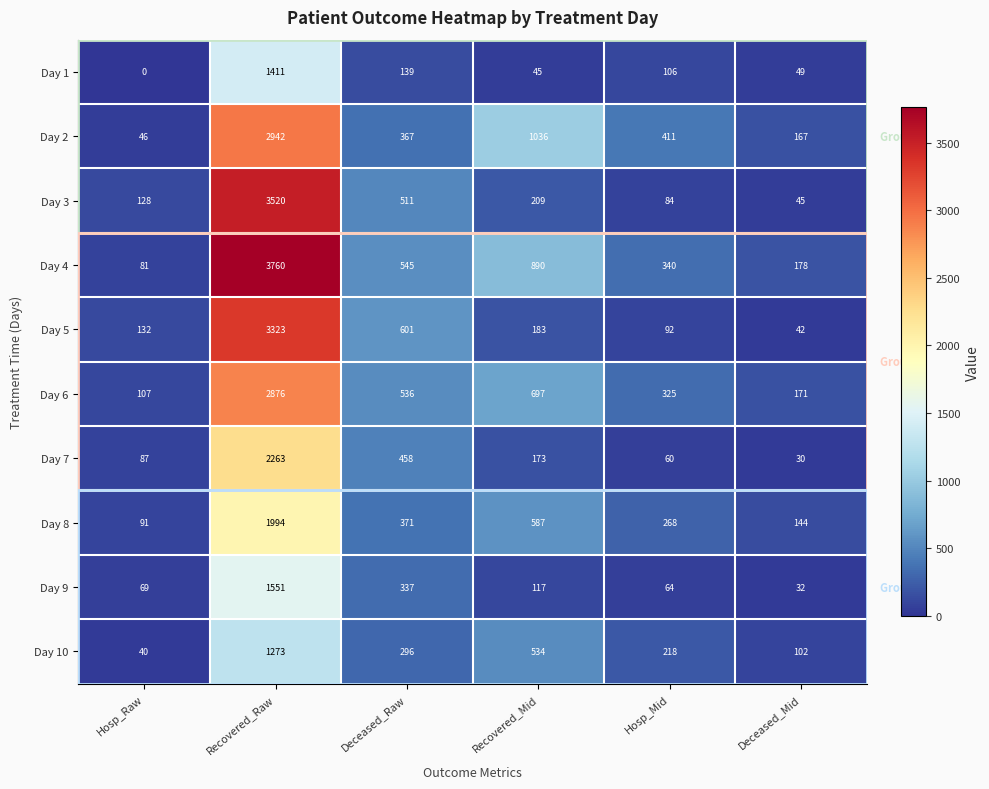

How many categories are shown in the chart?

6